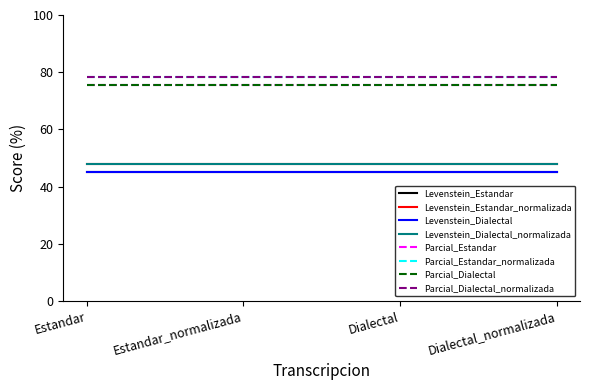

Is this an area chart (filled region under the line)?

No